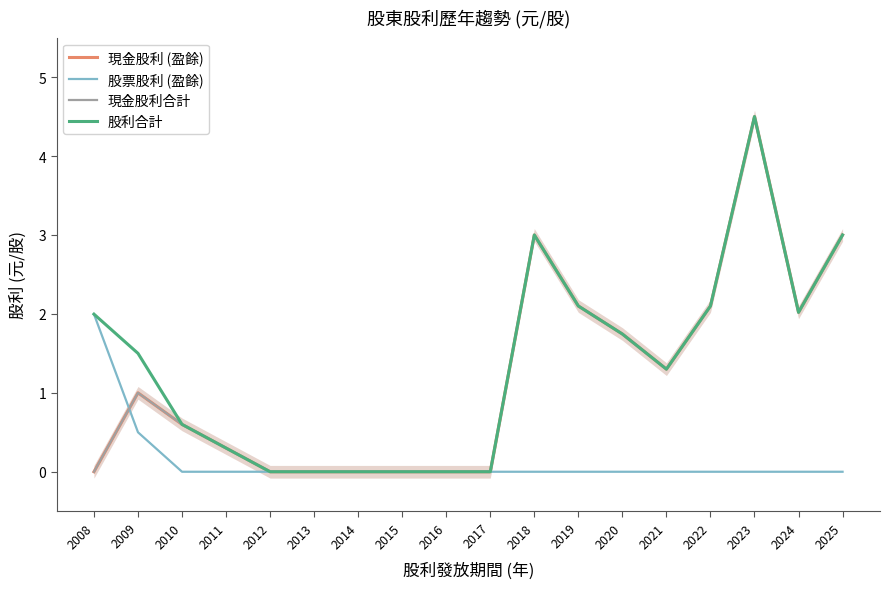

Where is 現金股利合計 nearest to the value 2?

2024